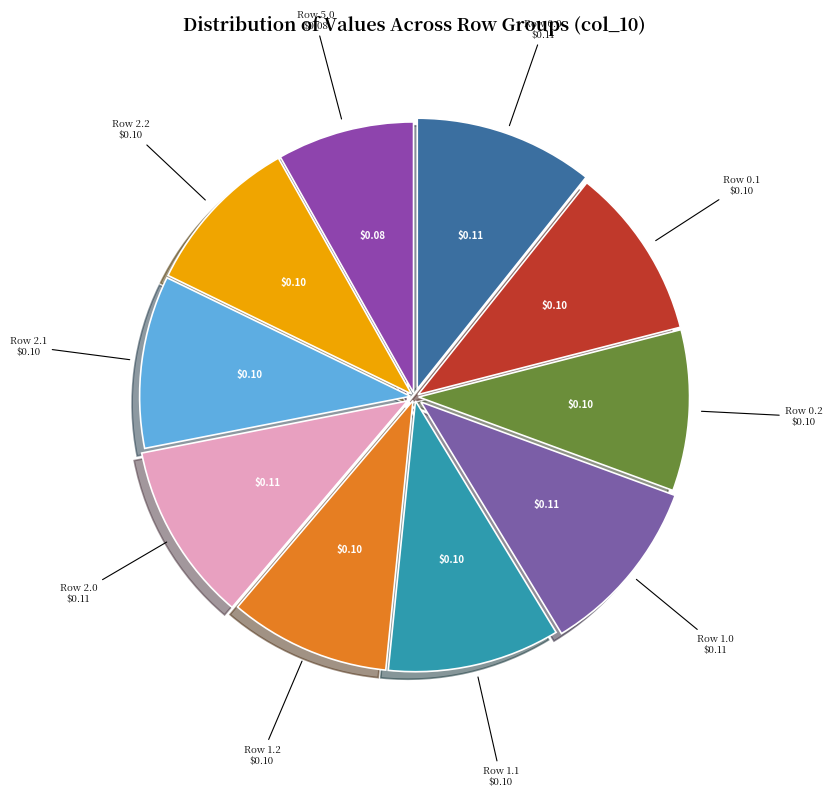

Does Row 2.2 account for over 50% of the chart?

No